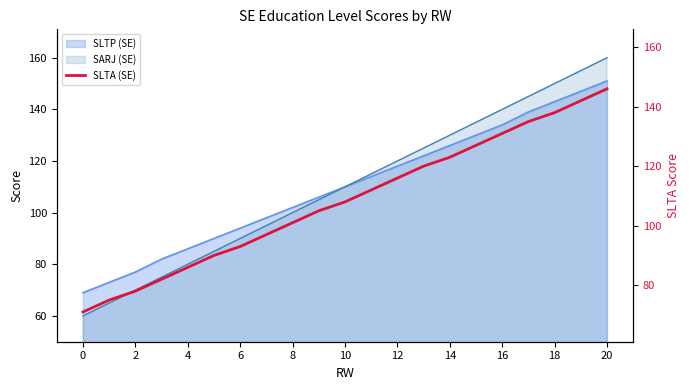

Reading left to right, what are all the values shown in this chart?

71	75	78	82	86	90	93	97	101	105	108	112	116	120	123	127	131	135	138	142	146